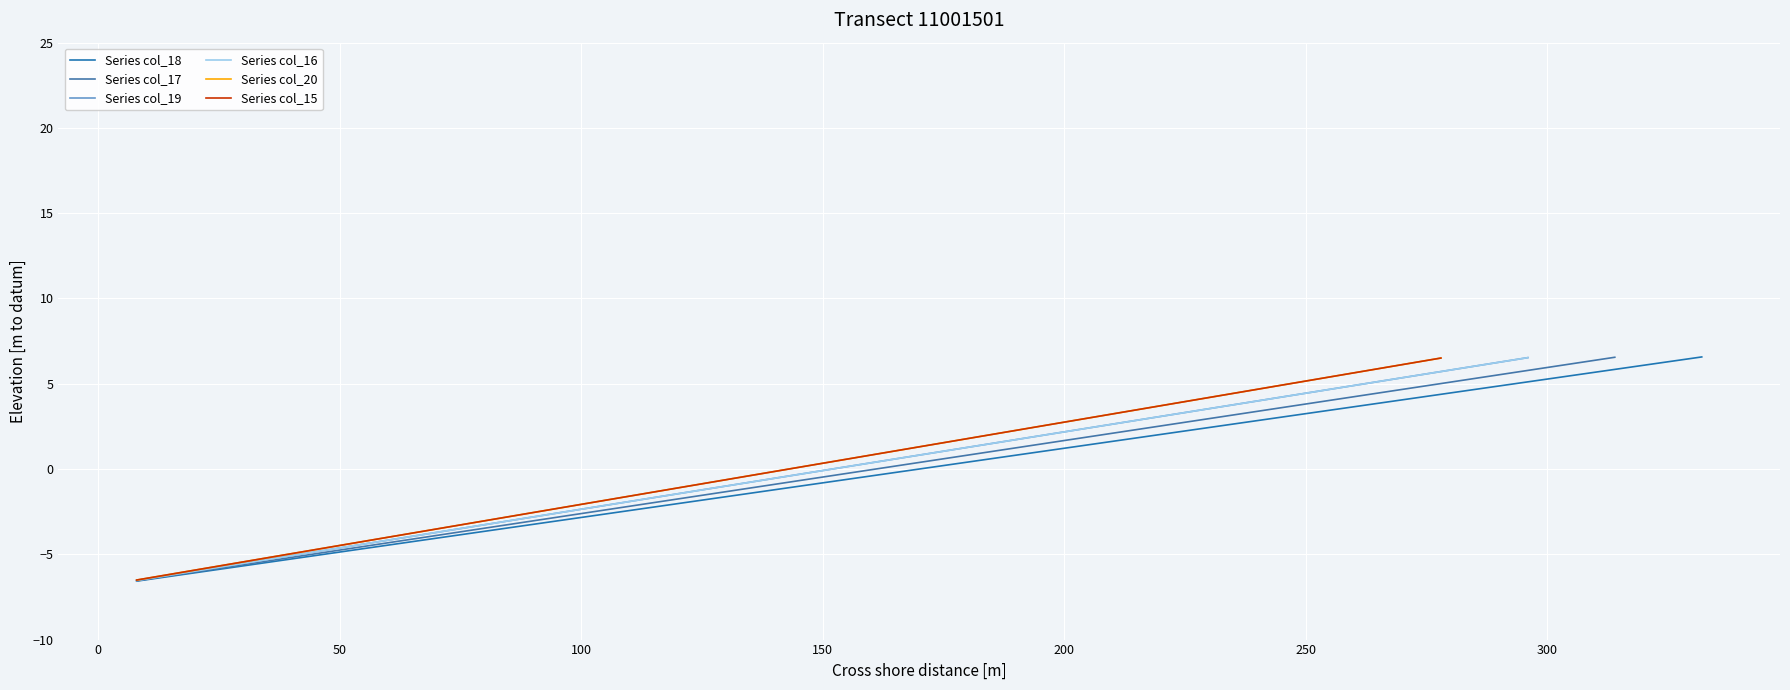

The value at 9 is -7.2. True or false?

False